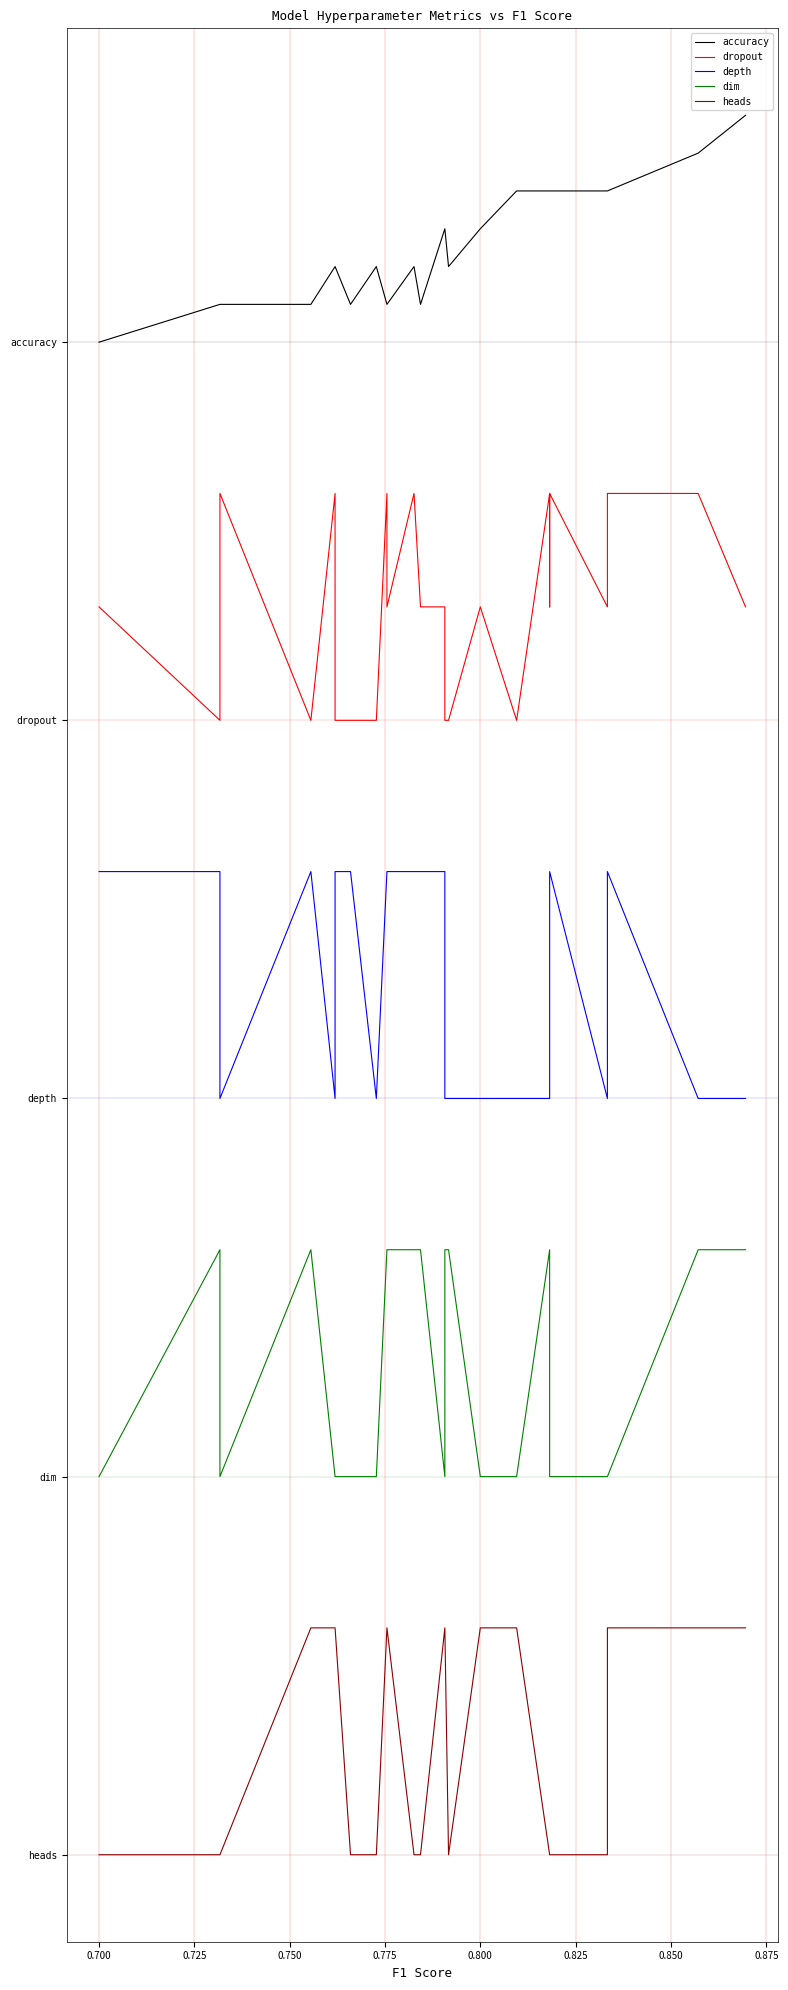

True or false: depth and heads intersect in this chart.

False